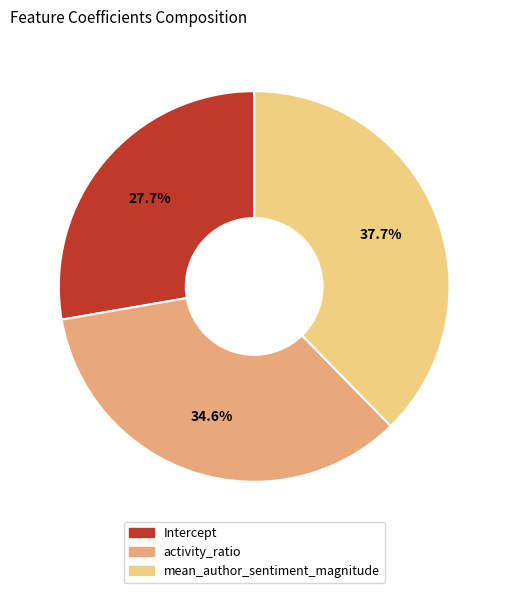

Which has a higher value, activity_ratio or mean_author_sentiment_magnitude?

mean_author_sentiment_magnitude